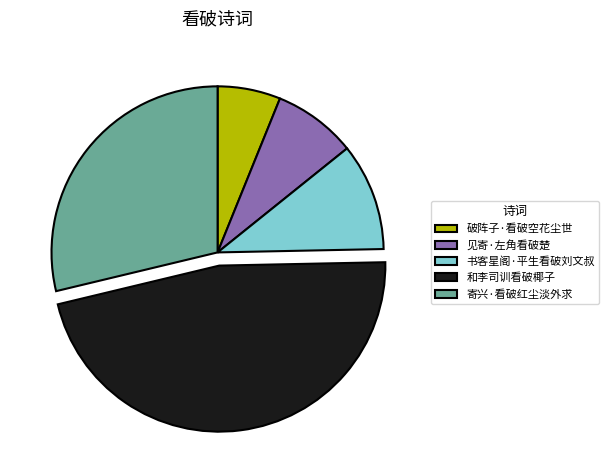

Which category has the smallest portion of the pie?

破阵子·看破空花尘世